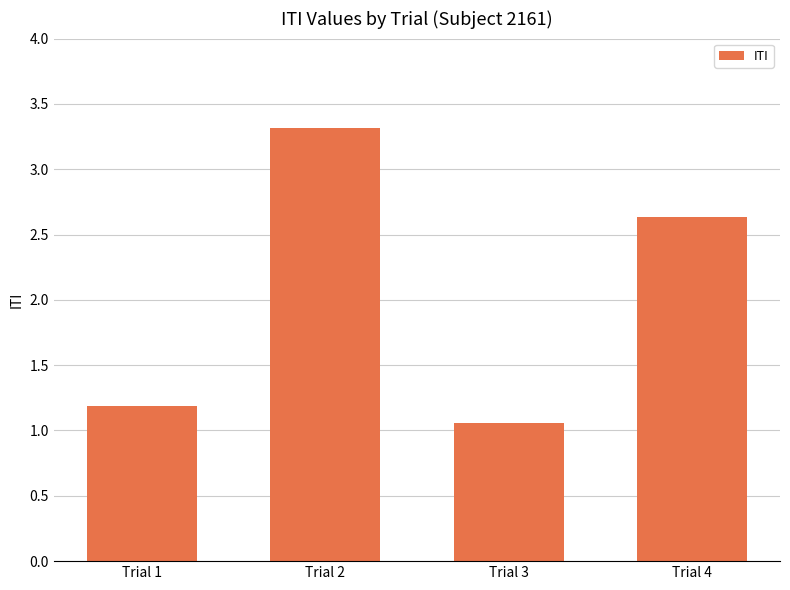

Is it true that the value at Trial 3 is 1.8?

False